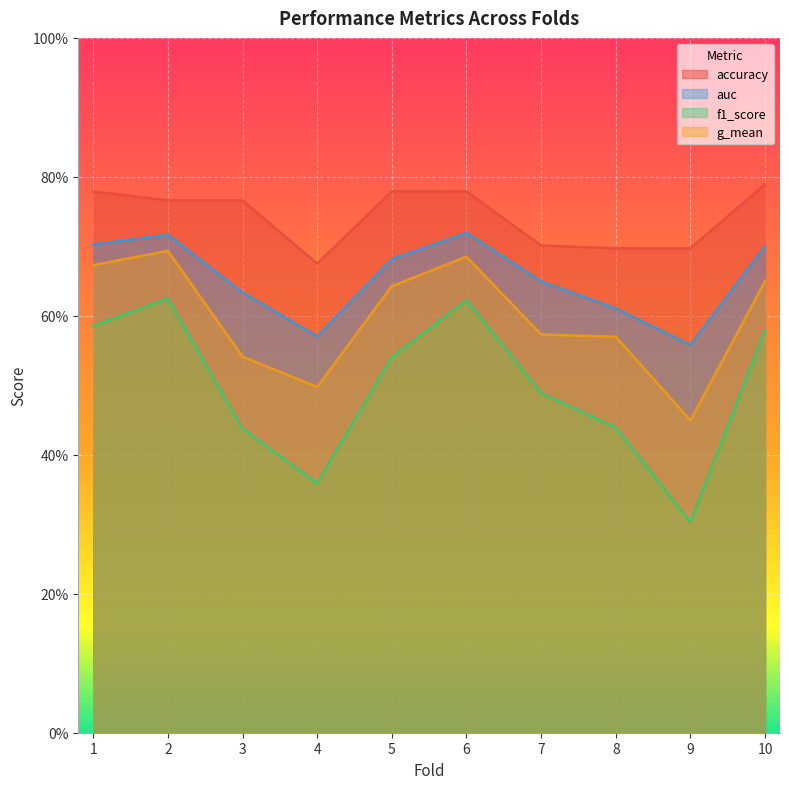

Read the g_mean value at 1.

0.7